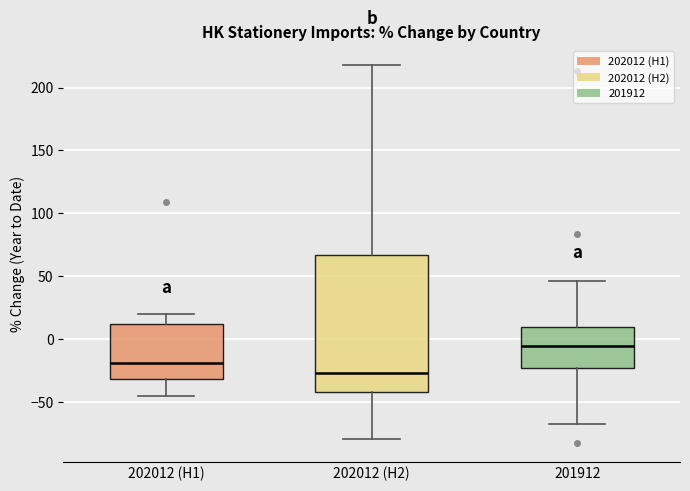

Which box is the tallest, from its lower edge to its upper edge?

202012 (H2)